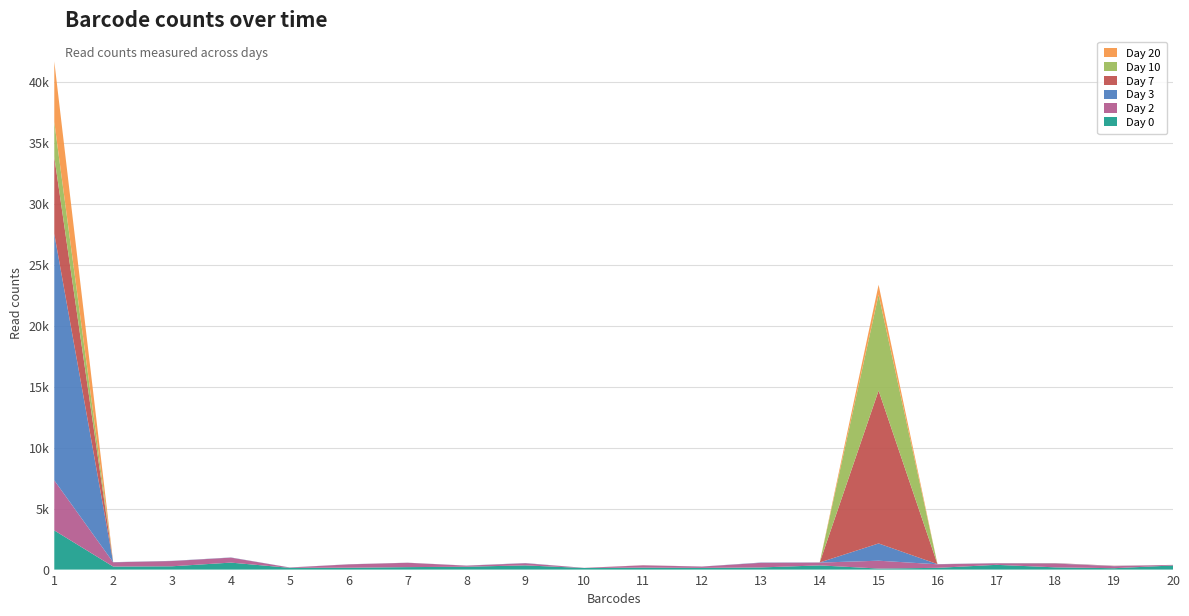

Reading left to right, list all the values displayed in this chart.

Day 0: 1=3212	2=249	3=271	4=572	5=143	6=153	7=202	8=234	9=345	10=129	11=161	12=138	13=176	14=344	15=86	16=143	17=390	18=184	19=113	20=338
Day 2: 1=4104	2=347	3=430	4=409	5=27	6=274	7=356	8=88	9=173	10=11	11=184	12=109	13=378	14=229	15=642	16=291	17=123	18=310	19=165	20=46
Day 3: 1=20209	2=13	3=13	4=14	5=5	6=8	7=6	8=7	9=16	10=1	11=4	12=5	13=22	14=12	15=1415	16=11	17=11	18=18	19=17	20=1
Day 7: 1=6305	2=2	3=2	4=1	5=0	6=3	7=1	8=1	9=2	10=0	11=9	12=0	13=3	14=3	15=12535	16=3	17=6	18=19	19=18	20=0
Day 10: 1=2868	2=0	3=0	4=0	5=0	6=0	7=0	8=0	9=0	10=0	11=0	12=0	13=0	14=1	15=7865	16=0	17=0	18=1	19=0	20=0
Day 20: 1=4966	2=0	3=0	4=0	5=0	6=0	7=2	8=0	9=1	10=0	11=0	12=0	13=0	14=0	15=808	16=0	17=0	18=0	19=0	20=0